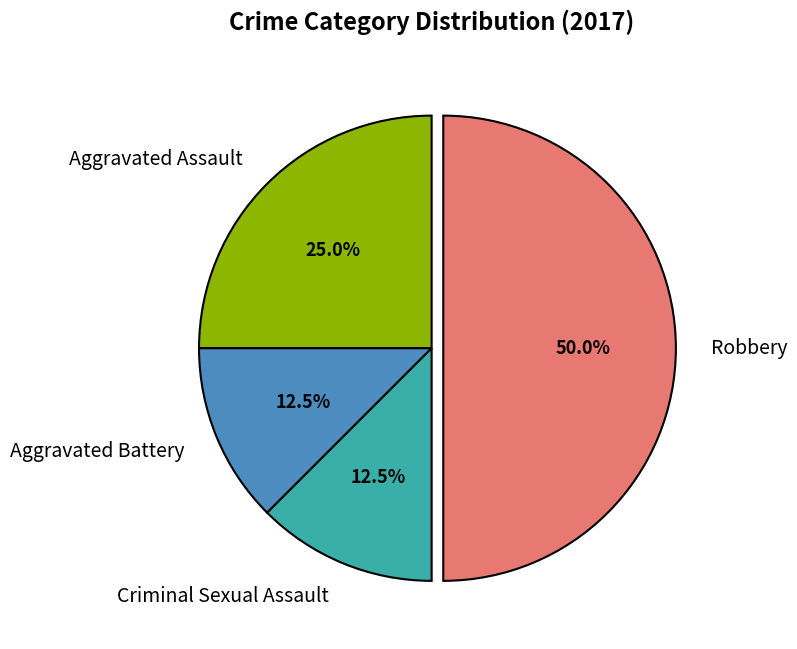

Is the sum of Robbery and Aggravated Battery greater than half?

Yes